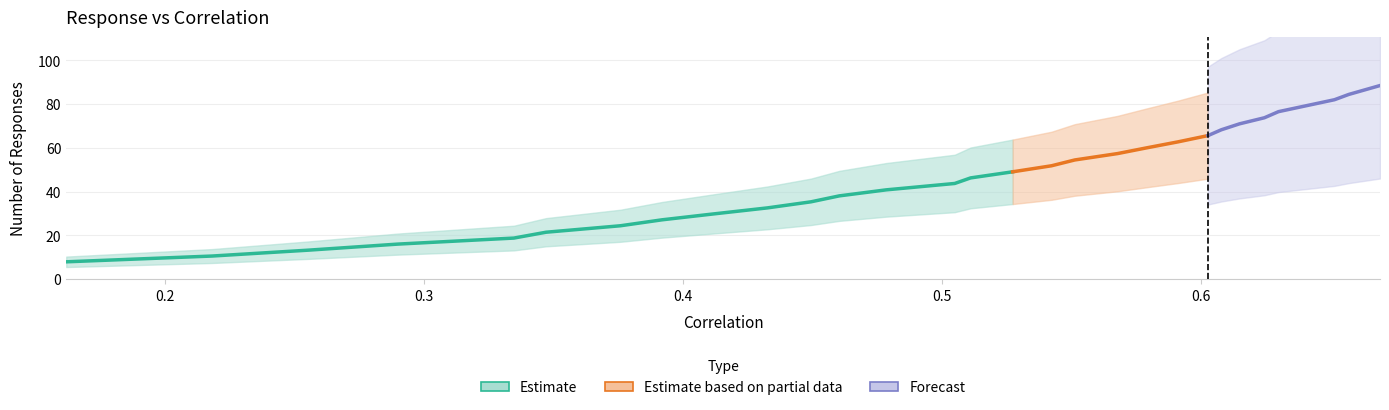

Reading right to left, what are all the values shown in this chart?

29=88.5	28=84.4	27=82.0	26=79.2	25=76.6	24=73.8	23=71.0	22=68.3	21=65.6	20=62.7	19=60.0	18=57.4	17=54.5	16=51.8	15=49.1	14=46.3	13=43.7	12=40.8	11=38.1	10=35.4	9=32.6	8=29.8	7=27.1	6=24.4	5=21.5	4=18.8	3=16.0	2=13.3	1=10.6	0=7.9